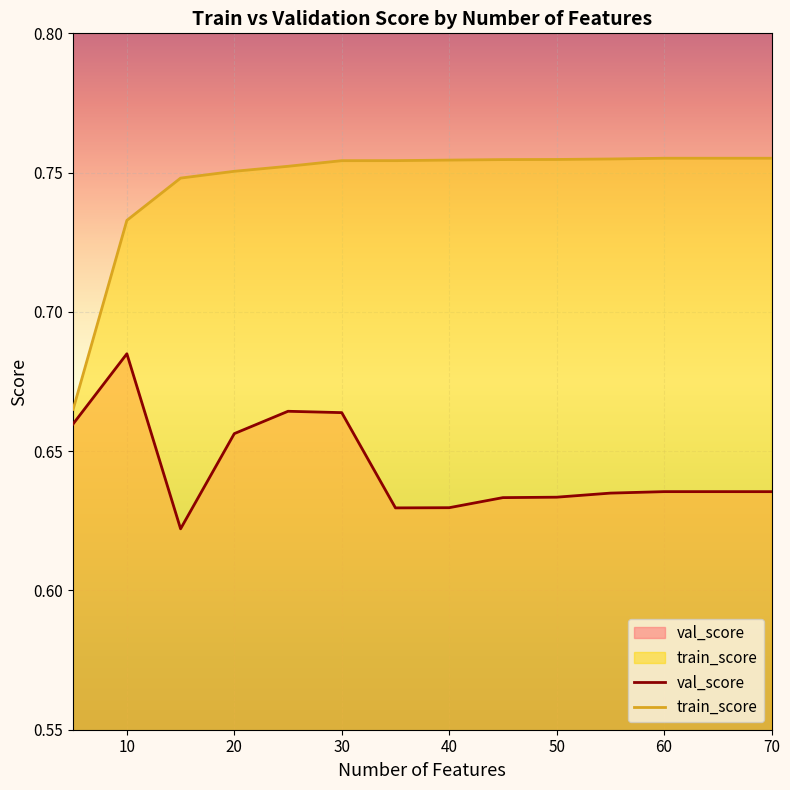

Which series has the largest range (max minus min)?

train_score